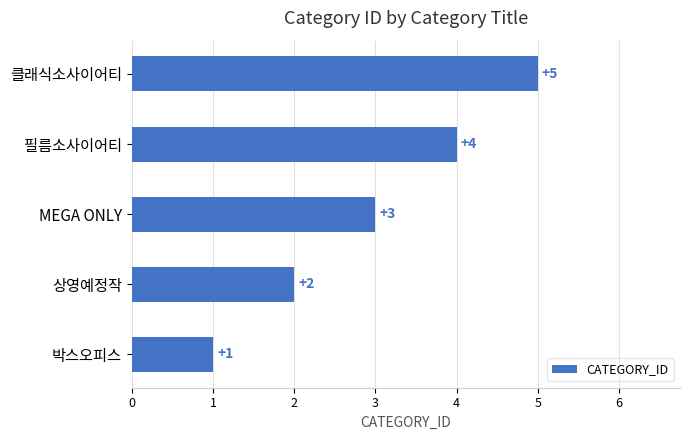

Is it true that the value at 필름소사이어티 is 7?

False